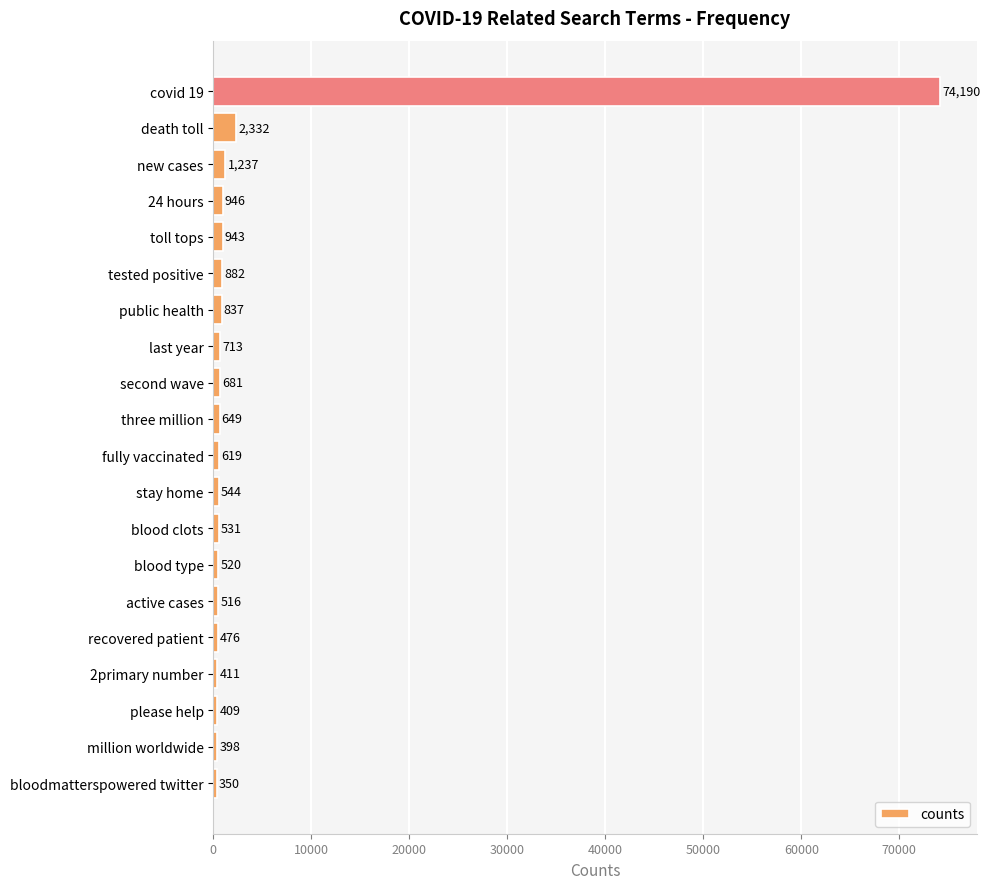

How many data points does each series have?

20